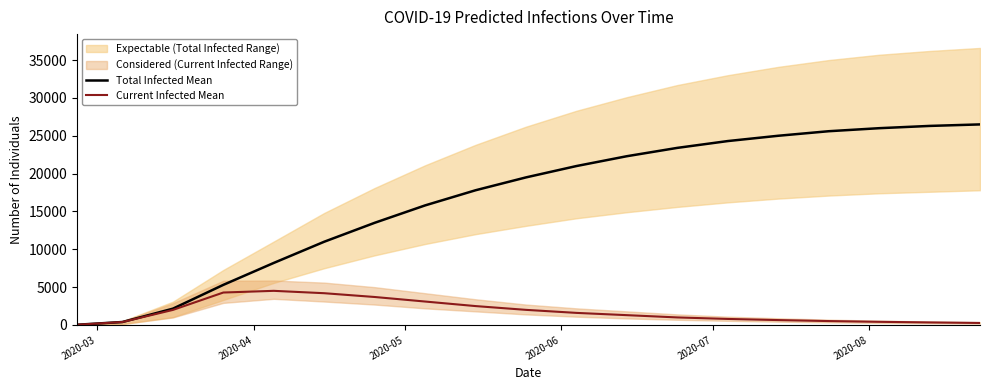

Which series has the widest spread of values?

Total Infected Mean